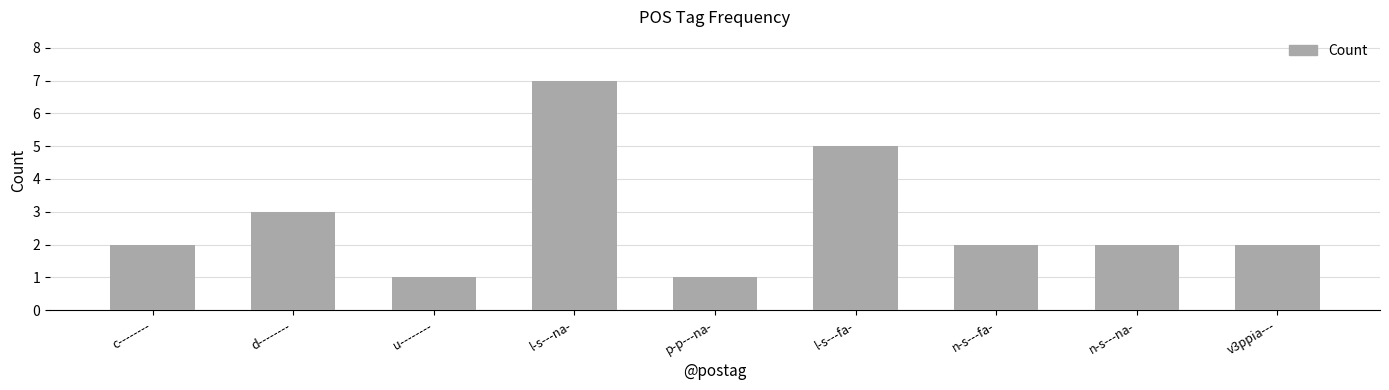

Reading left to right, transcribe all the data shown in this chart.

c--------=2	d--------=3	u--------=1	l-s---na-=7	p-p---na-=1	l-s---fa-=5	n-s---fa-=2	n-s---na-=2	v3ppia---=2